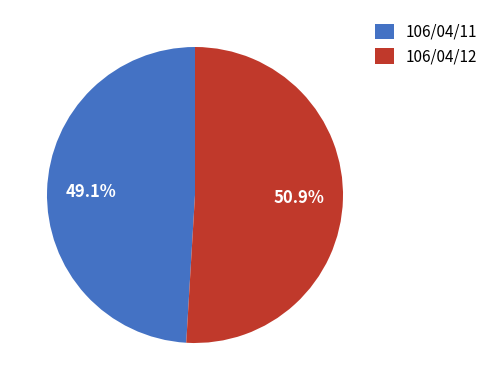

What portion of the pie excludes 106/04/11?

50.9%